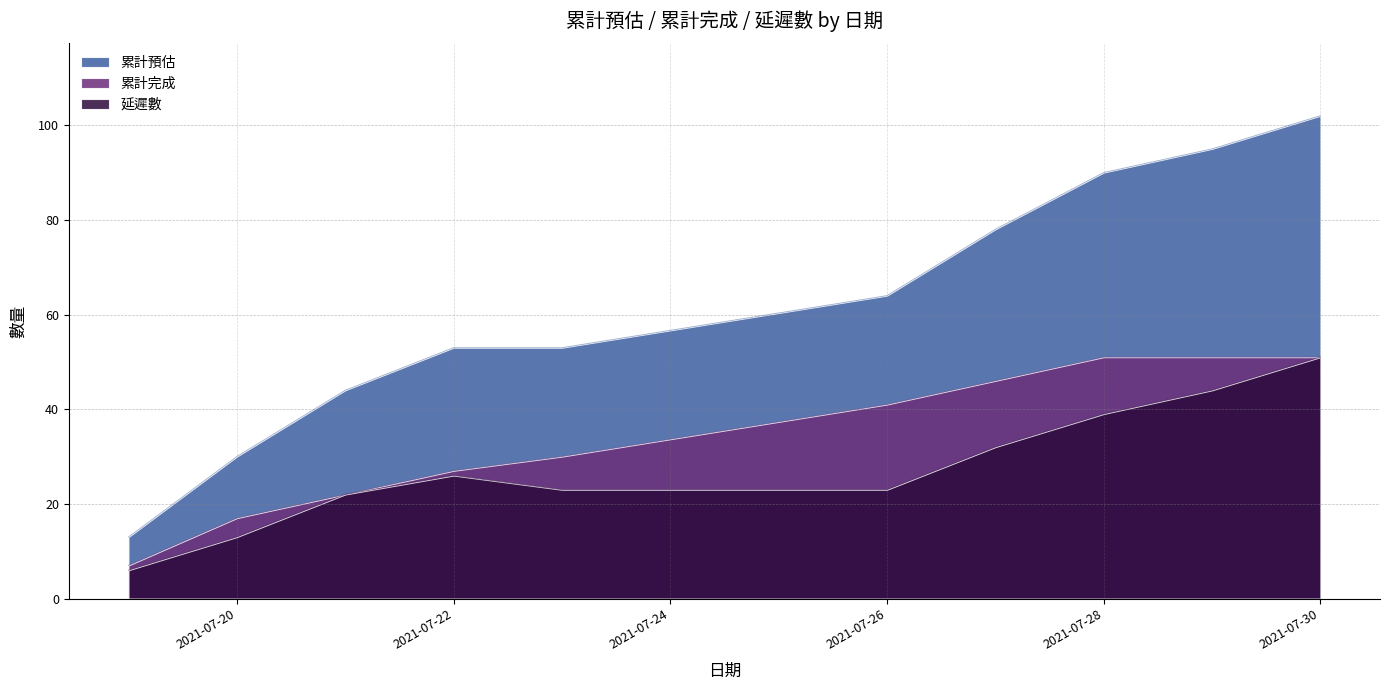

How many data points does each series have?

10